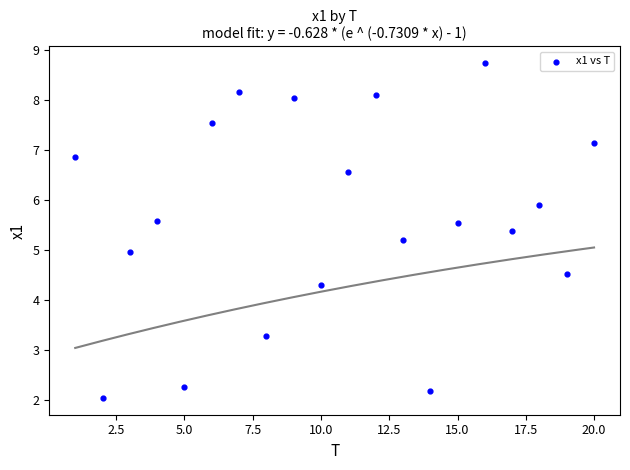

What is the range of X values (max minus min)?

19.0